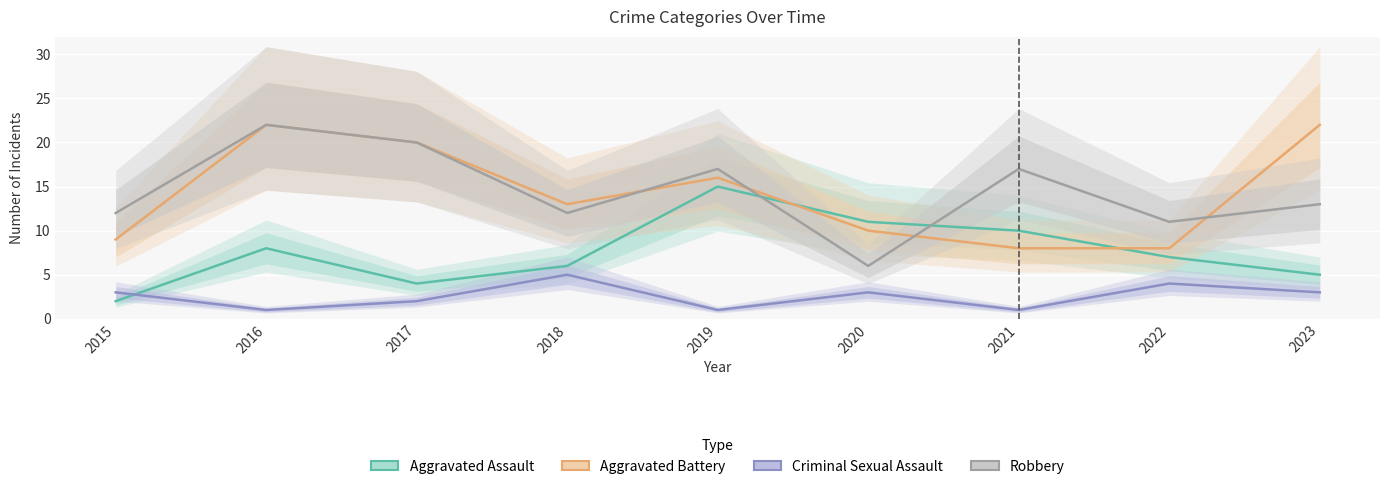

The Robbery series shows 17 at 2019. True or false?

True